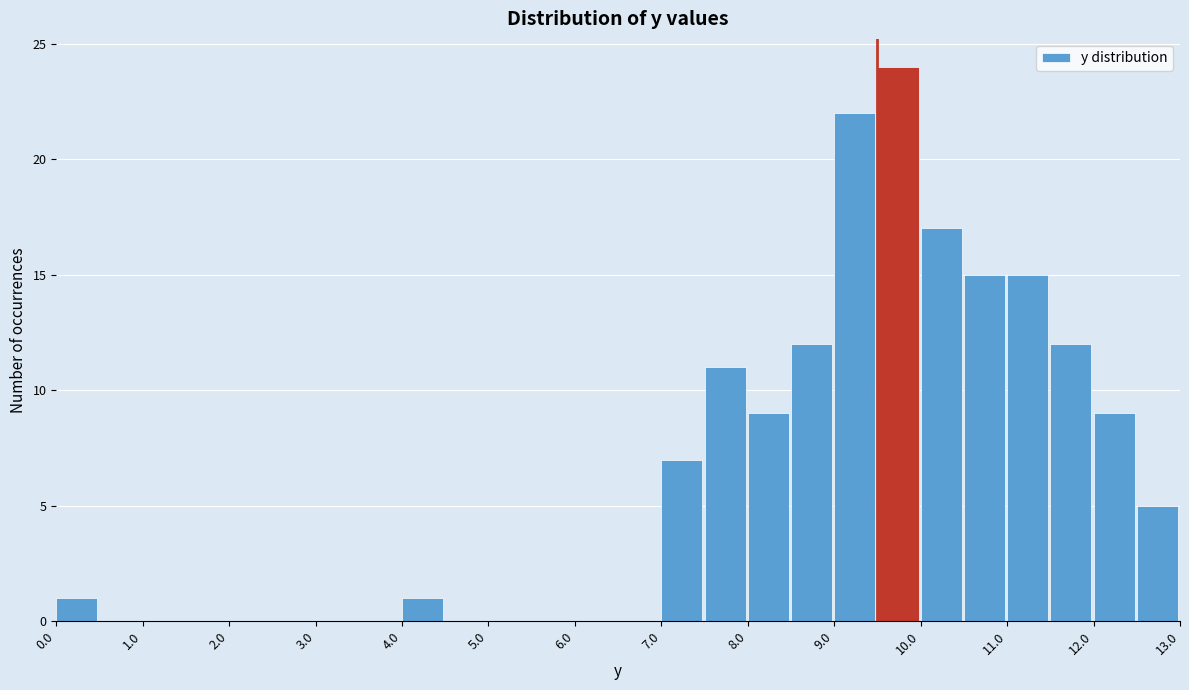

Reading left to right, list every bar in this chart as the range it spans on the x-axis followed by its height. The values are not printed on the chart, so give them approximately, as read against the axis.

0.0 to 0.5: 1
0.5 to 1.0: 0
1.0 to 1.5: 0
1.5 to 2.0: 0
2.0 to 2.5: 0
2.5 to 3.0: 0
3.0 to 3.5: 0
3.5 to 4.0: 0
4.0 to 4.5: 1
4.5 to 5.0: 0
5.0 to 5.5: 0
5.5 to 6.0: 0
6.0 to 6.5: 0
6.5 to 7.0: 0
7.0 to 7.5: 7
7.5 to 8.0: 11
8.0 to 8.5: 9
8.5 to 9.0: 12
9.0 to 9.5: 22
9.5 to 10.0: 24
10.0 to 10.5: 17
10.5 to 11.0: 15
11.0 to 11.5: 15
11.5 to 12.0: 12
12.0 to 12.5: 9
12.5 to 13.0: 5